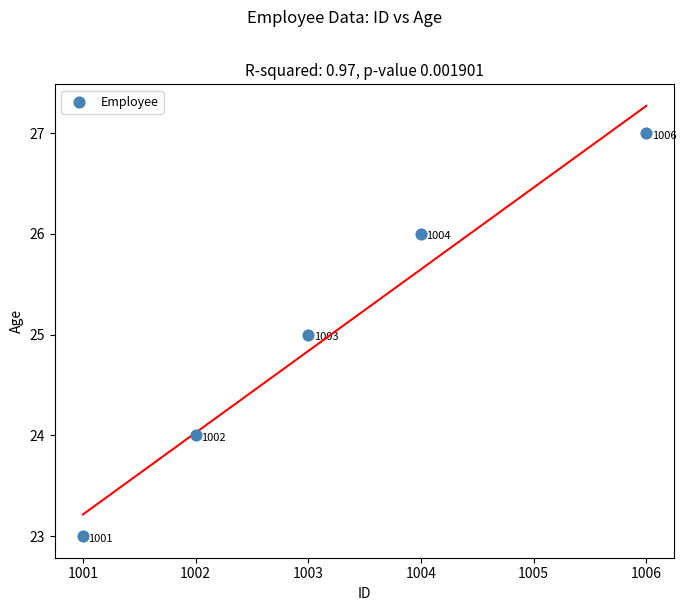

What is the range of Y values (max minus min)?

4